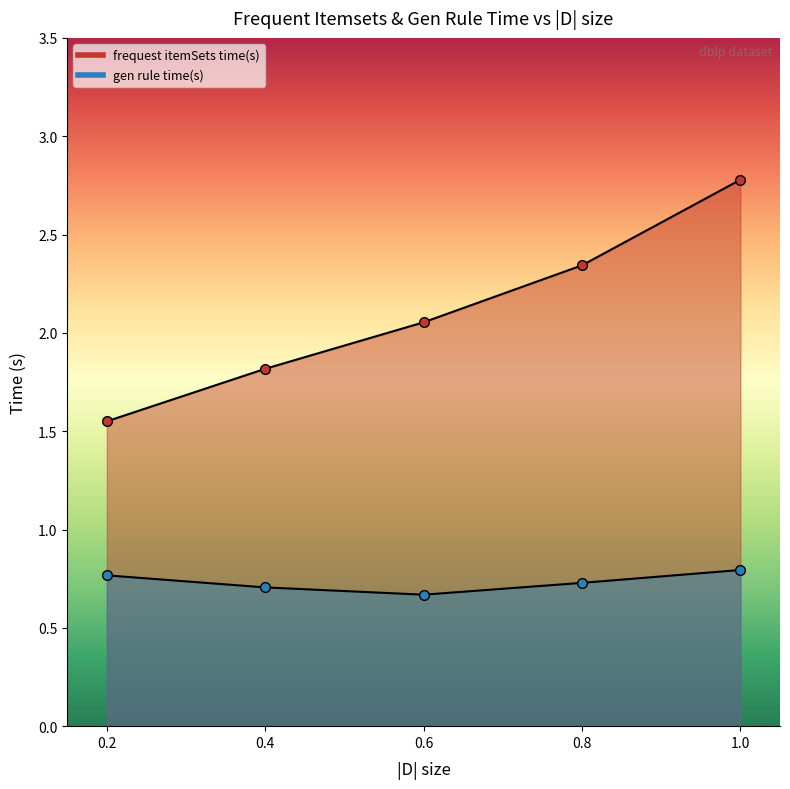

What is the lowest value of the frequest itemSets time(s) series?

1.6